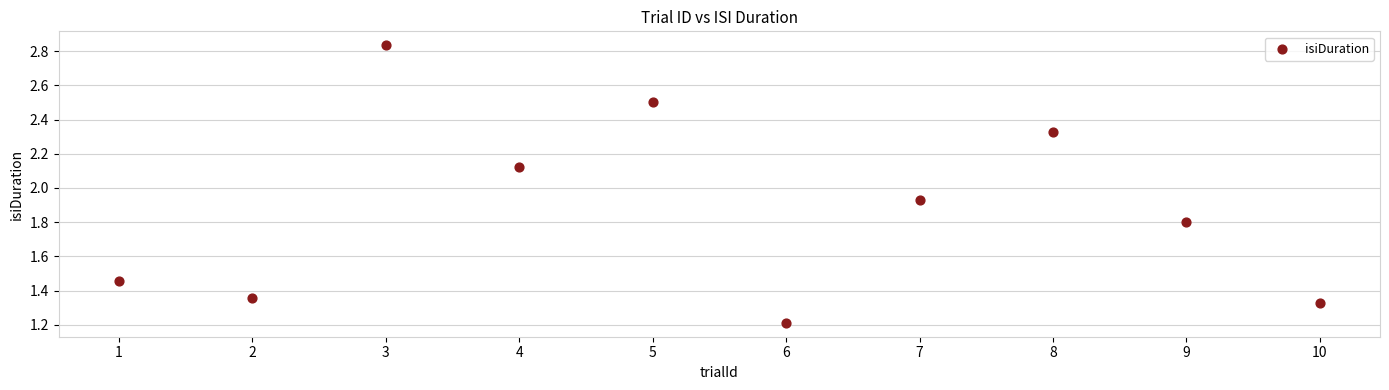

What is the average X value?

5.5